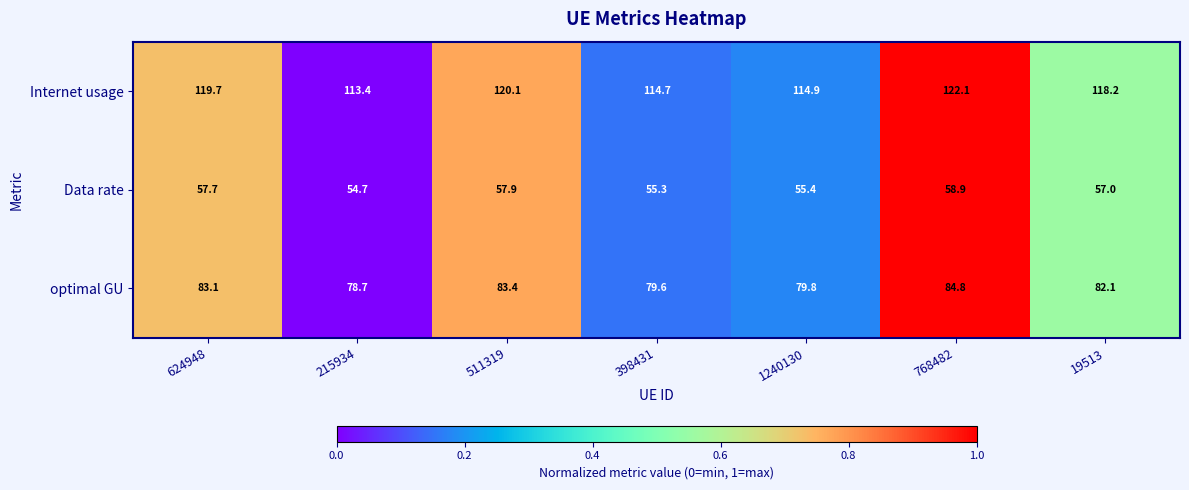

Which series has the largest total across all categories?

Internet usage